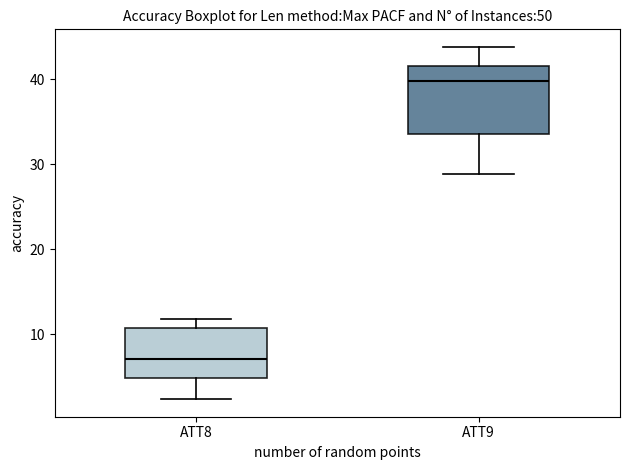

Which box's median line is the lowest?

ATT8